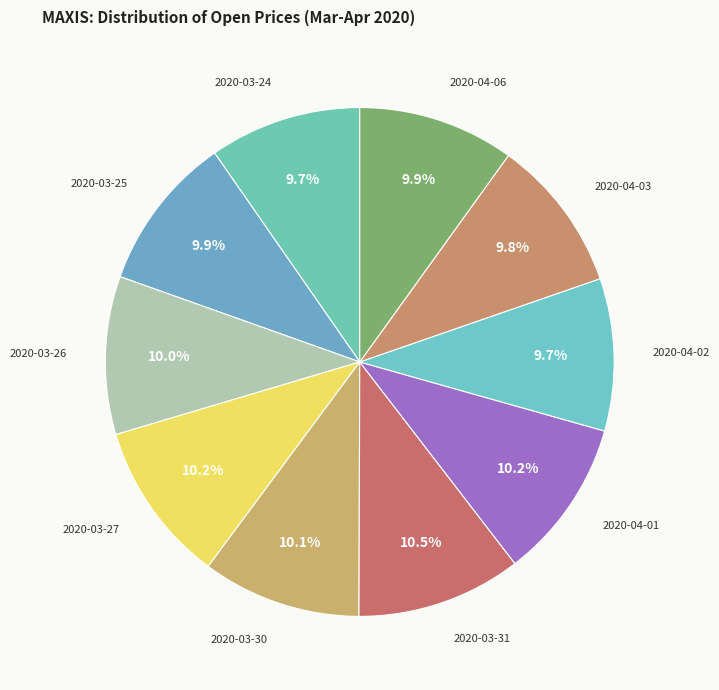

Approximately how many times larger is the value at 2020-03-24 compared to 2020-03-26?

1.0